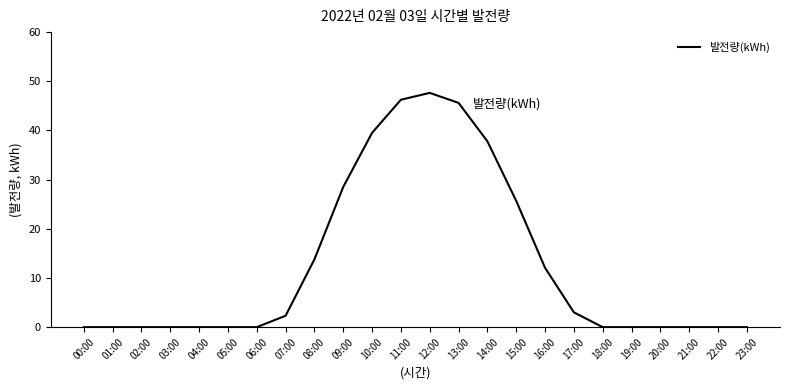

Count the number of categories in the chart.

24